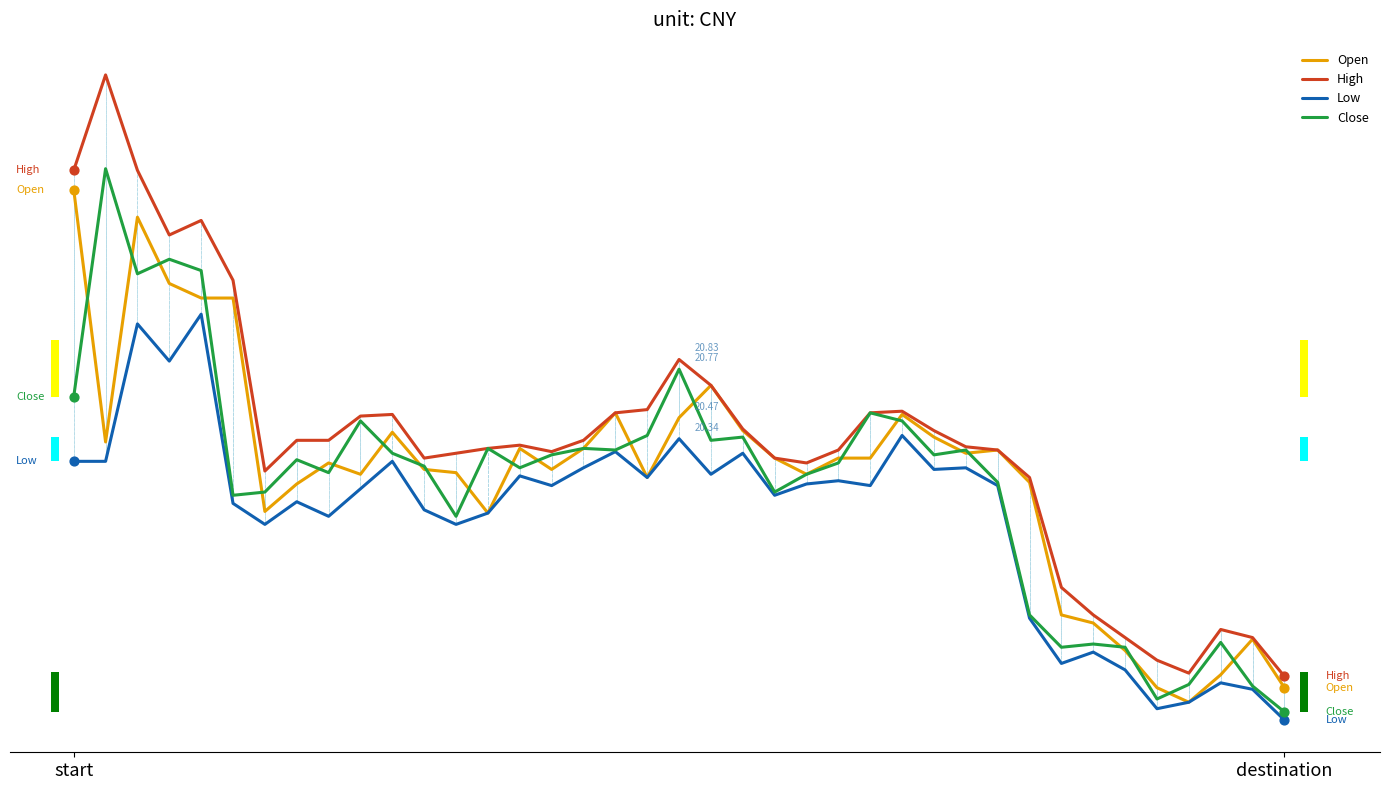

What is the total value across all series at 12?

80.0